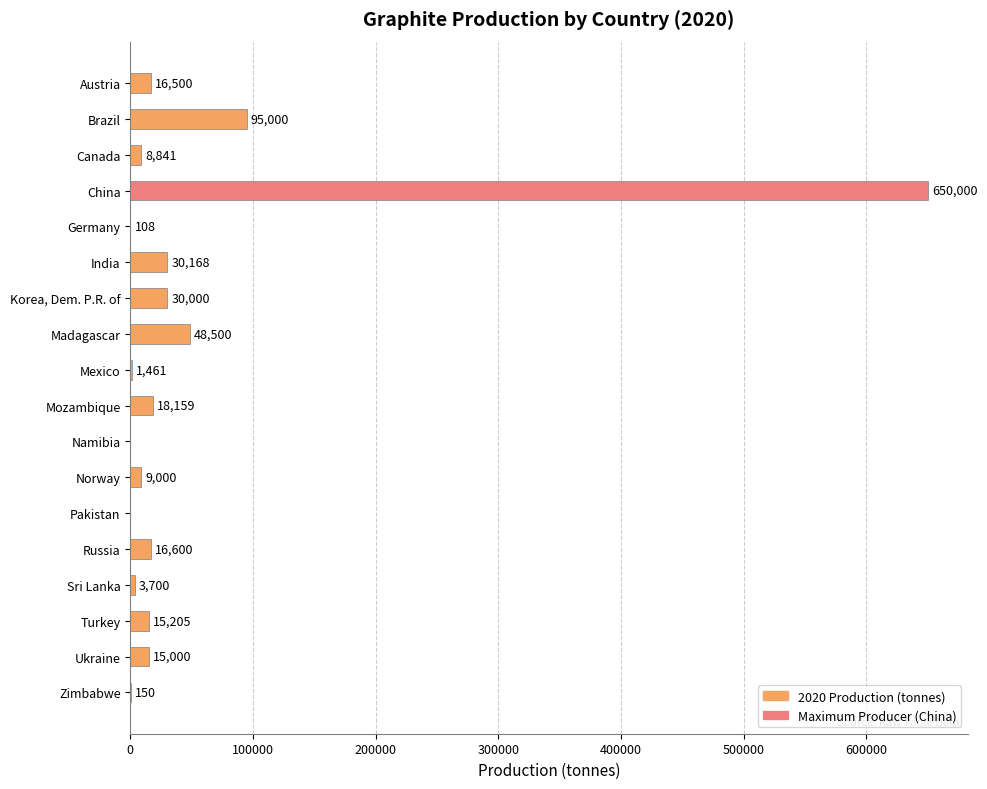

Which has a higher value, Canada or Sri Lanka?

Canada